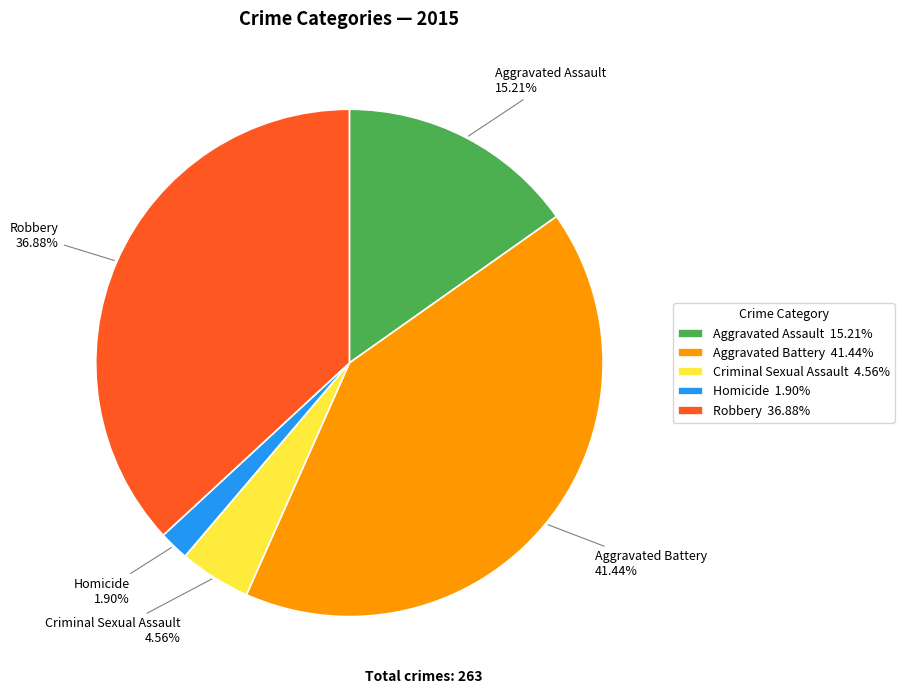

Rank the categories by value from lowest to highest.

Homicide, Criminal Sexual Assault, Aggravated Assault, Robbery, Aggravated Battery